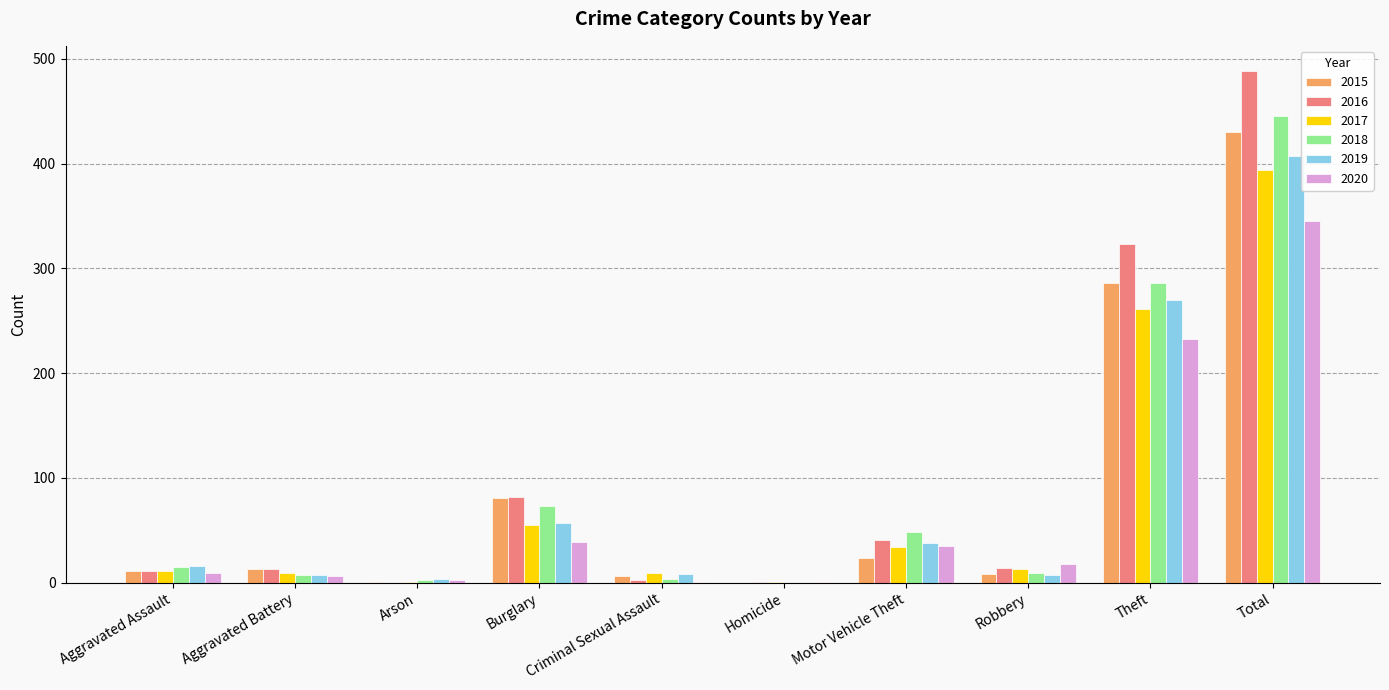

At which label is 2017 closest to 197?

Theft